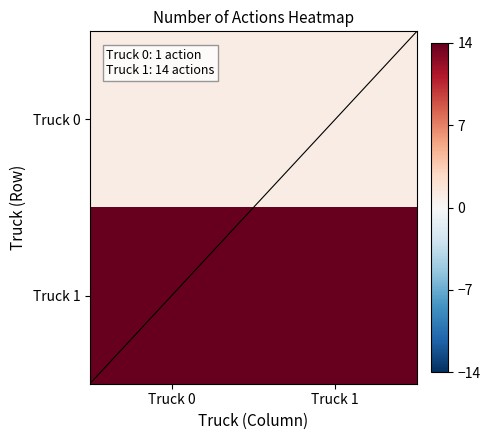

Which has a higher value, Truck 1 or Truck 0?

Truck 1